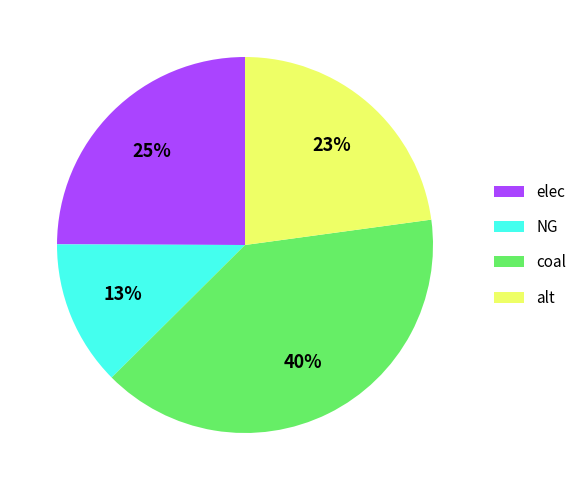

Is there a majority slice in this chart?

No